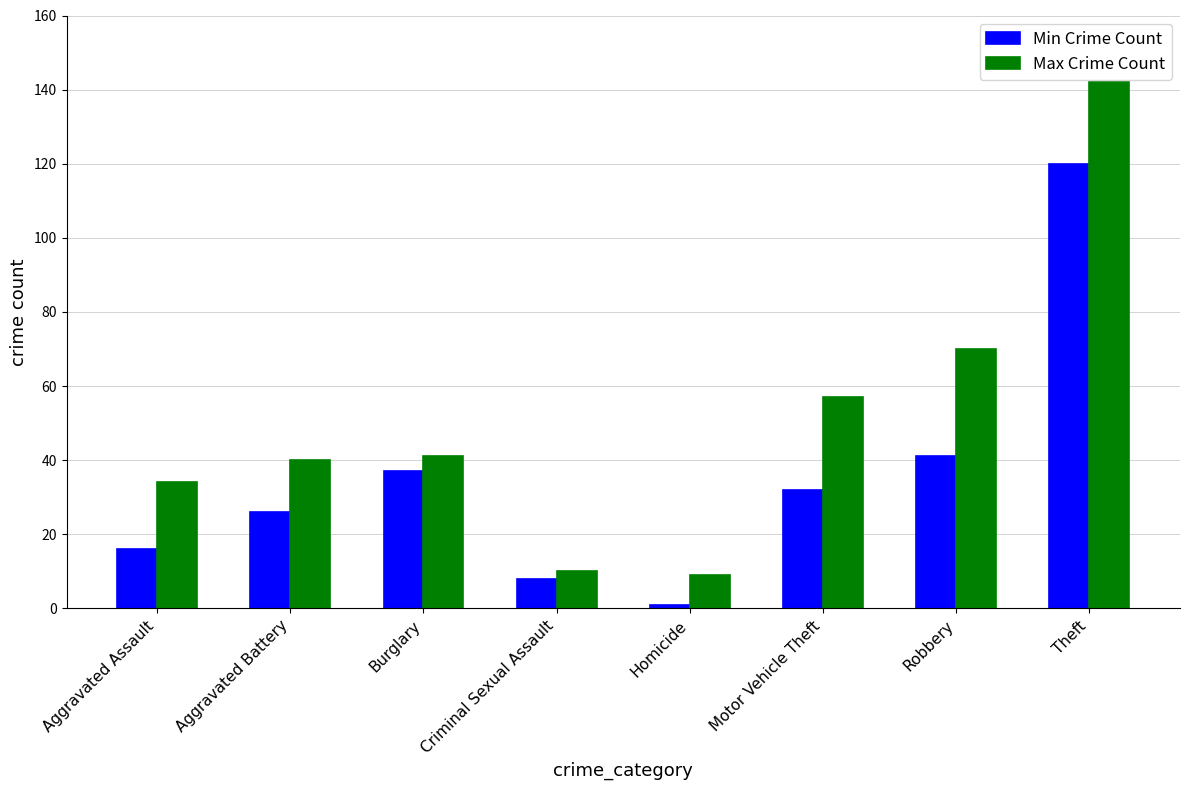

What is the value of the Max Crime Count bar at the 3rd from the left?

41